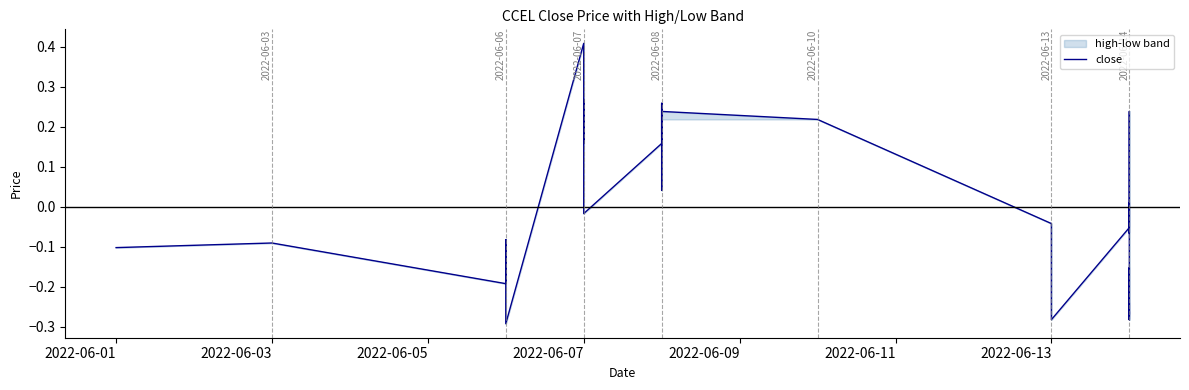

Reading left to right, extract all data points from this chart.

-0.1	-0.1	-0.2	-0.1	-0.3	0.4	0.2	0.2	0.2	0.3	-0.0	0.2	0.2	0.2	0.2	0.3	0.2	0.3	0.2	0.0	0.2	0.2	0.2	-0.0	-0.2	-0.3	-0.1	-0.1	0.0	-0.1	0.2	-0.3	-0.2	-0.3	-0.3	-0.3	-0.3	-0.2	-0.2	-0.3